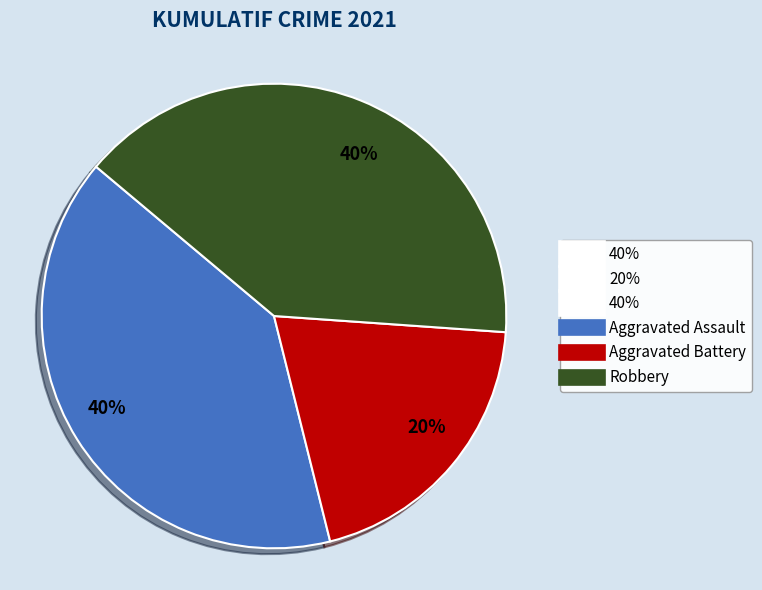

Does any single category account for the majority?

No